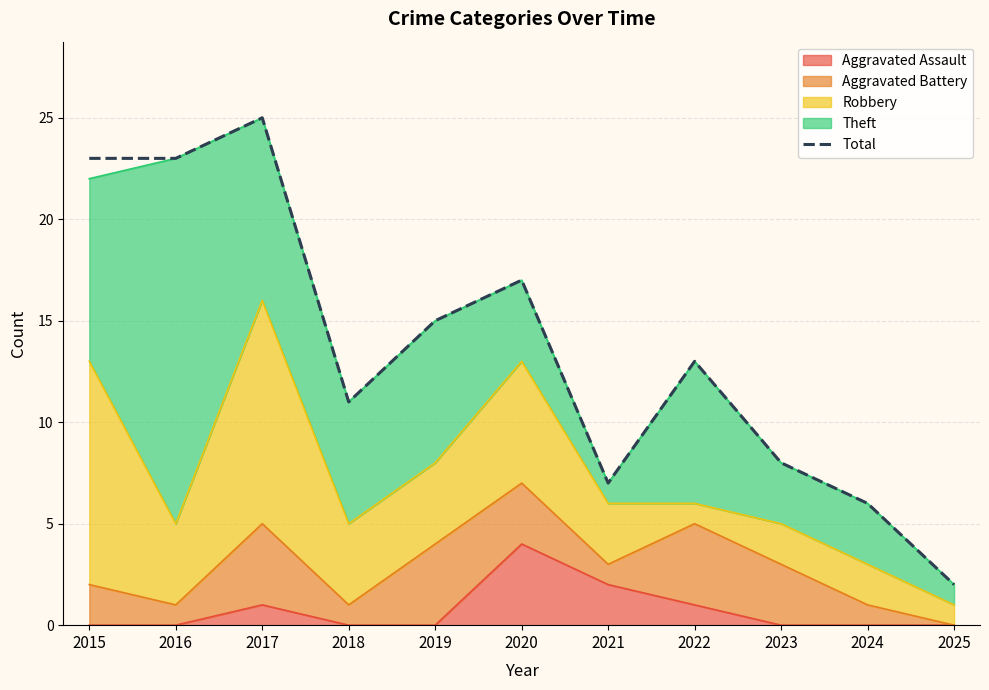

What is the maximum value shown in the chart?

25